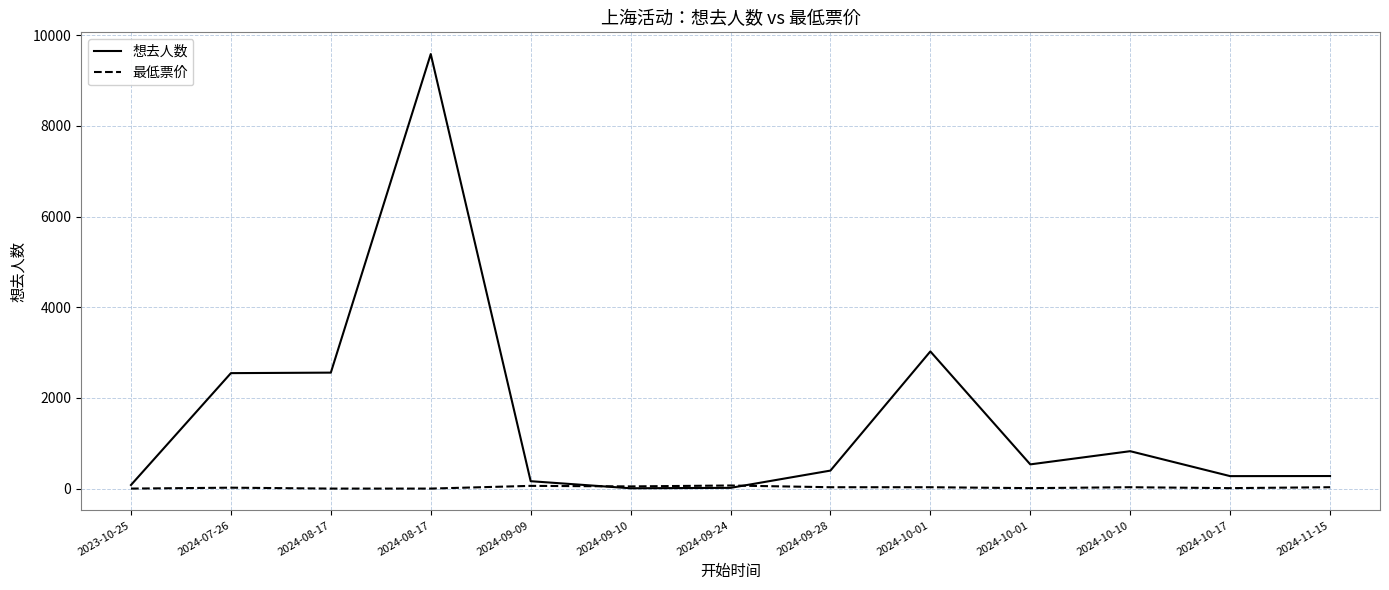

Does the chart have visible grid lines?

Yes